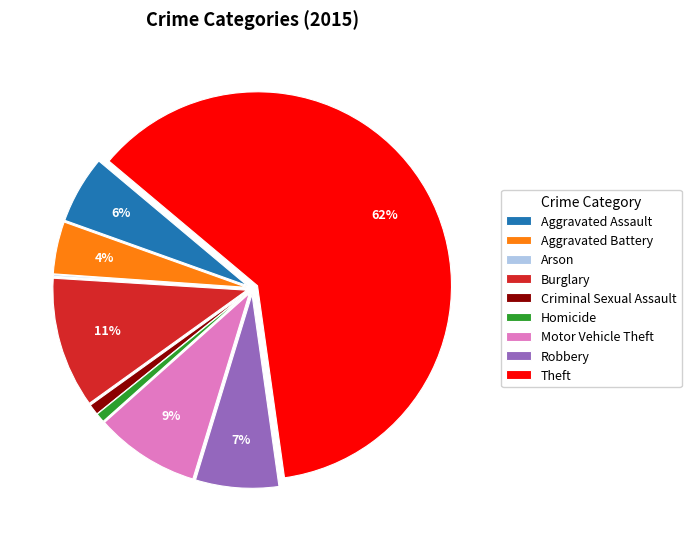

Do Aggravated Assault and Criminal Sexual Assault together represent more than half of the pie?

No